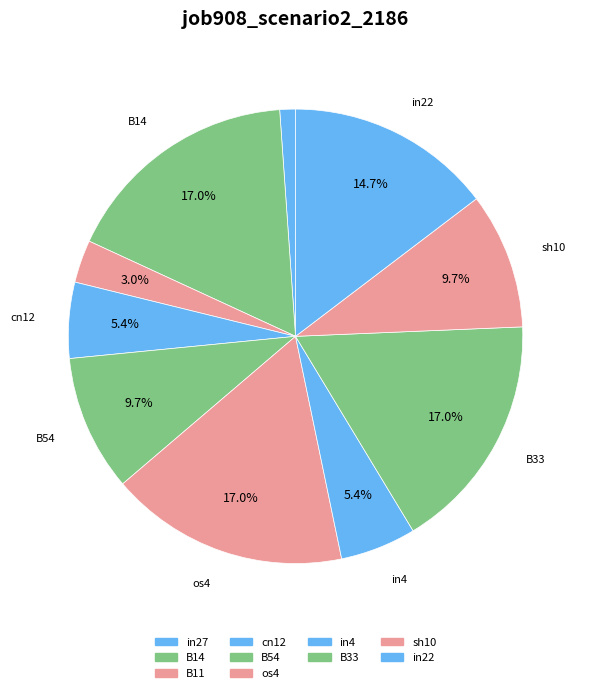

Which category has the smallest portion of the pie?

in27